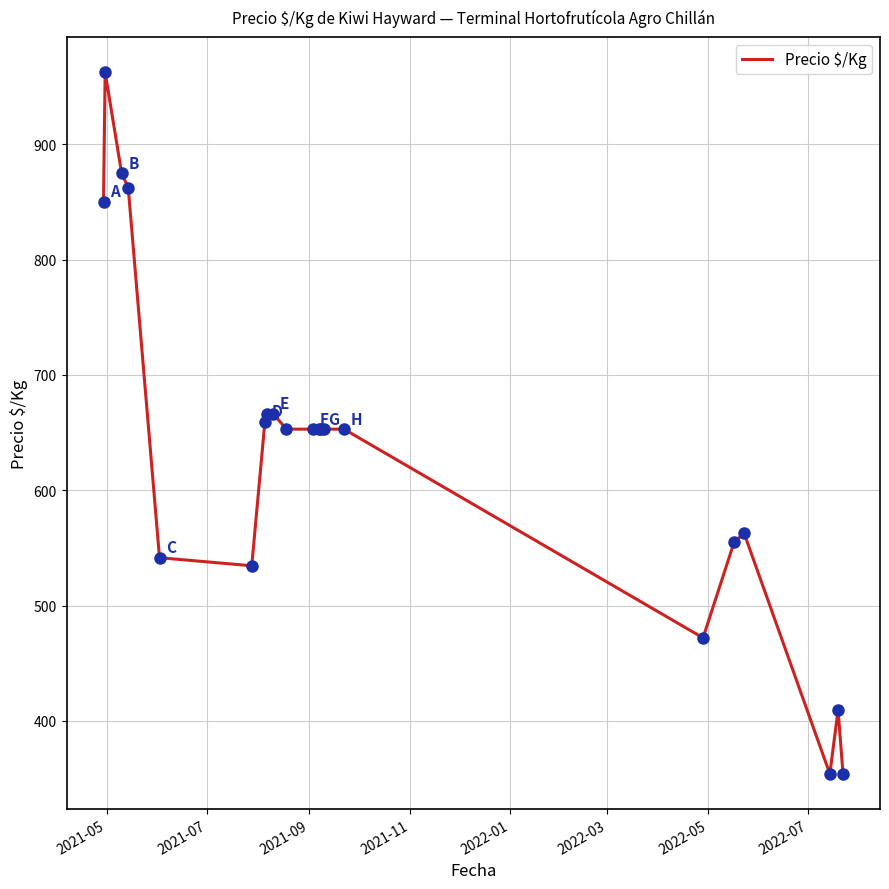

What is the maximum value shown in the chart?

962.5